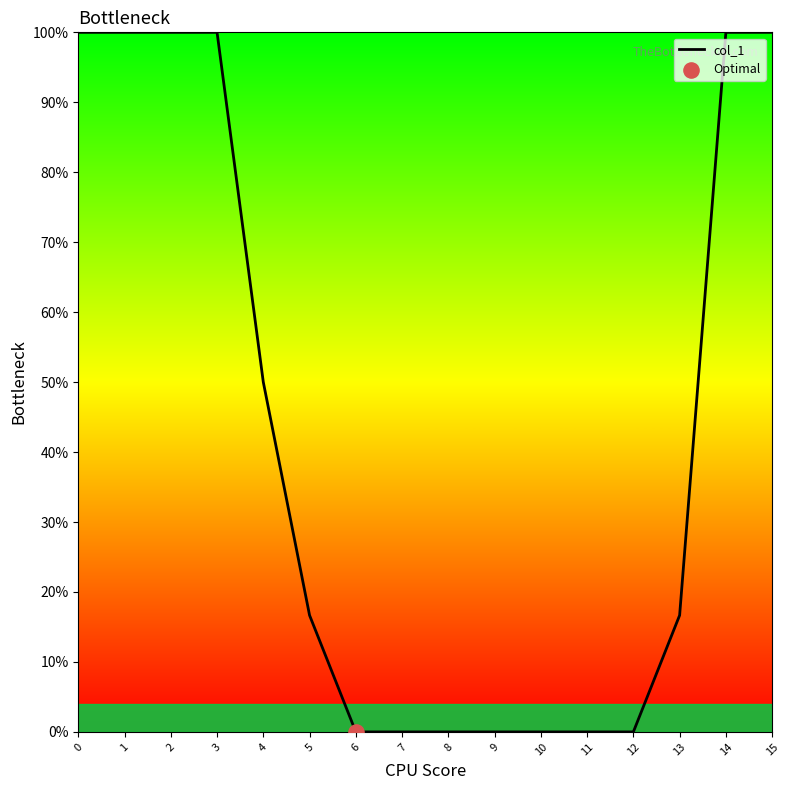

Which has a higher value, 8 or 10?

8